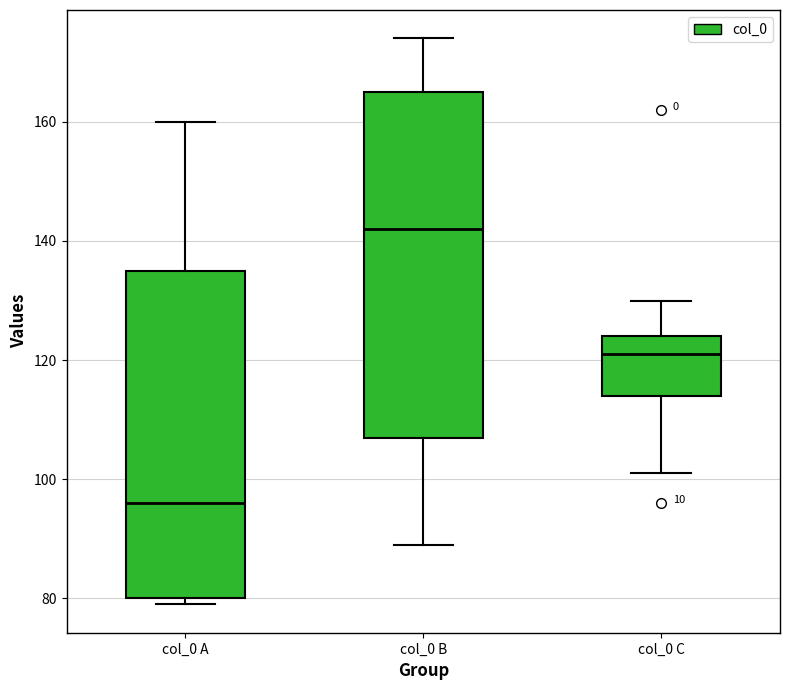

Where does the lower whisker of the box for col_0 B end on the y-axis? The values are not printed on the chart, so give them approximately, as read against the axis.

90